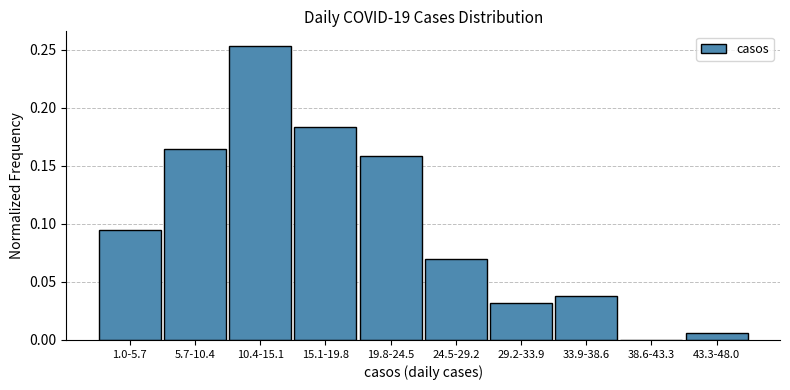

Between 19.8-24.5 and 15.1-19.8, which is larger?

15.1-19.8